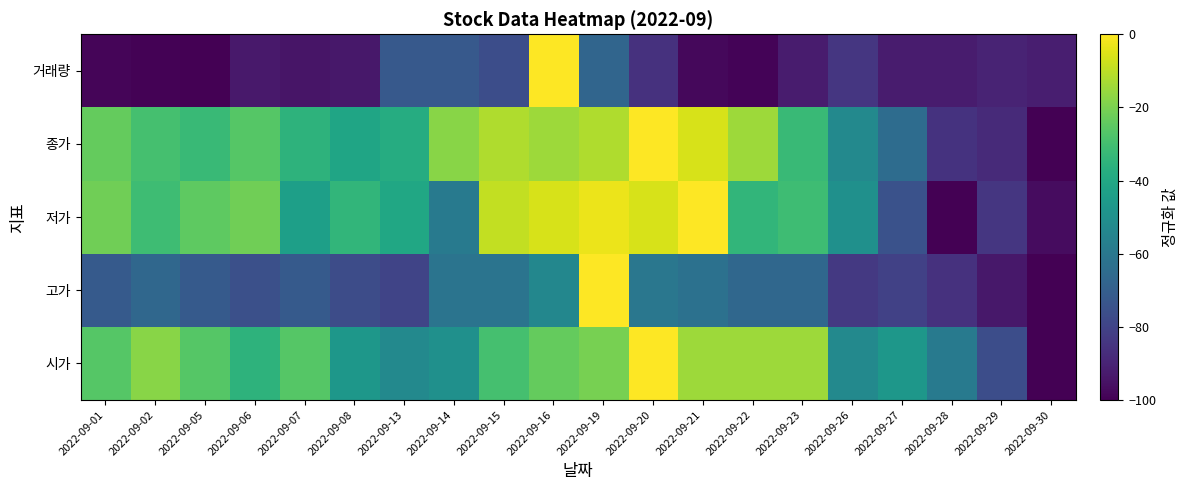

At which category is the sum across all series the highest?

2022-09-16